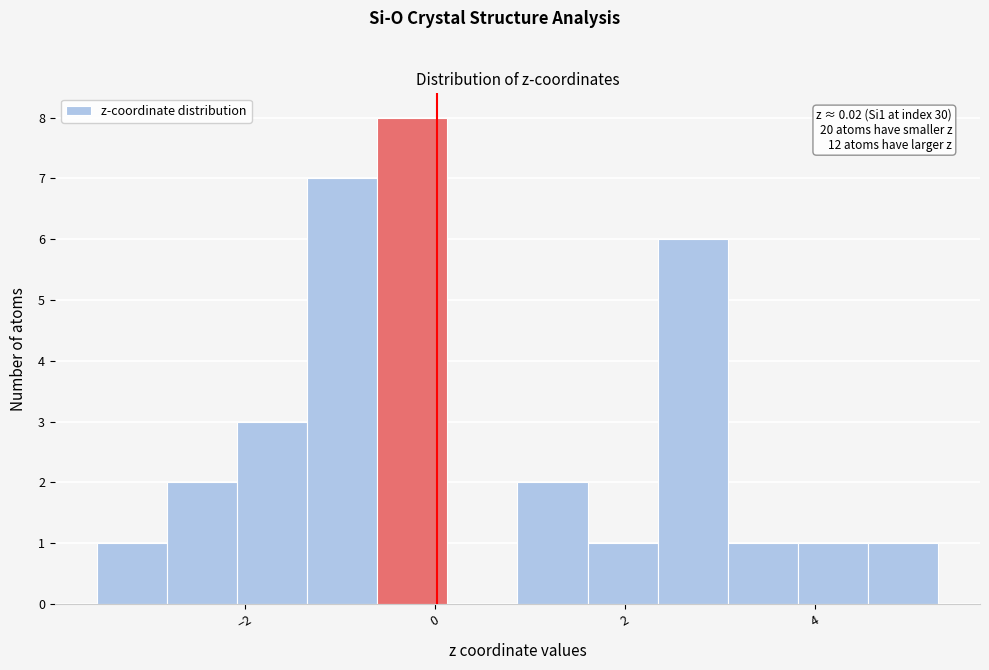

Around what value on the x-axis is the tallest bar? Give the approximate position of its centre, as read against the axis.

-0.2